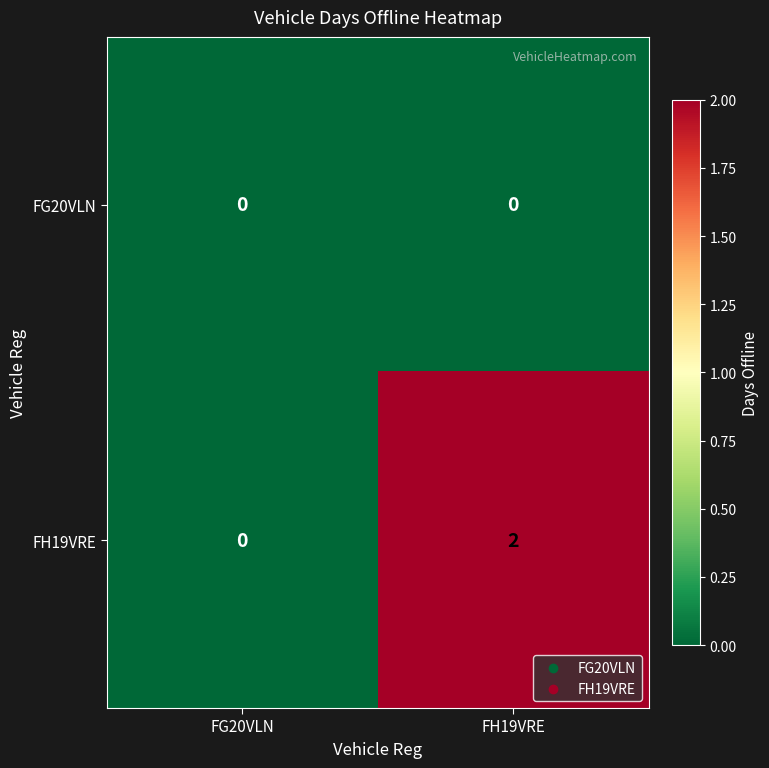

Which series has the widest spread of values?

FH19VRE